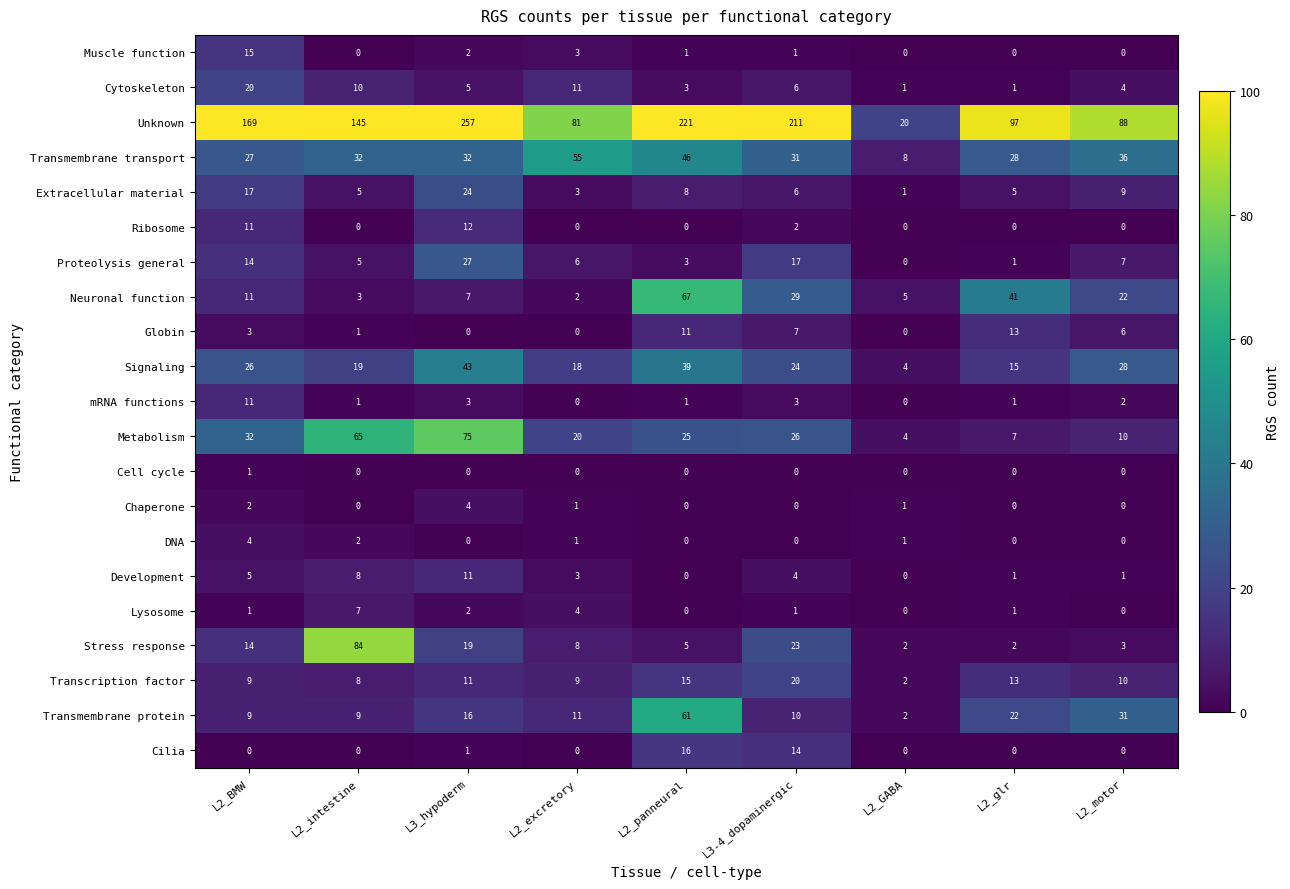

True or false: Signaling has a value of 20 at L3_hypoderm.

False